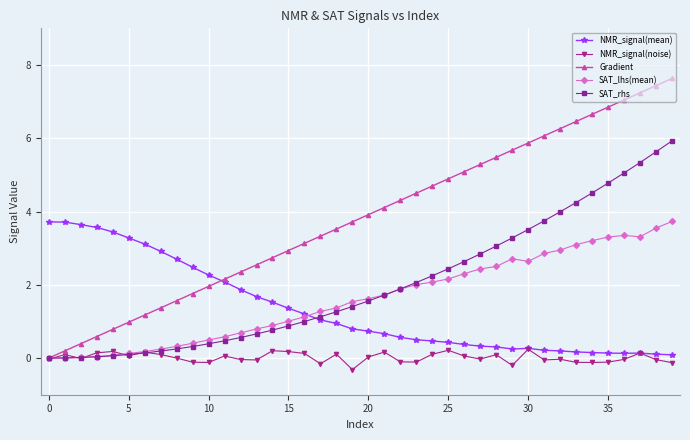

What is the value of the Gradient point at the 35th from the left?

6.7